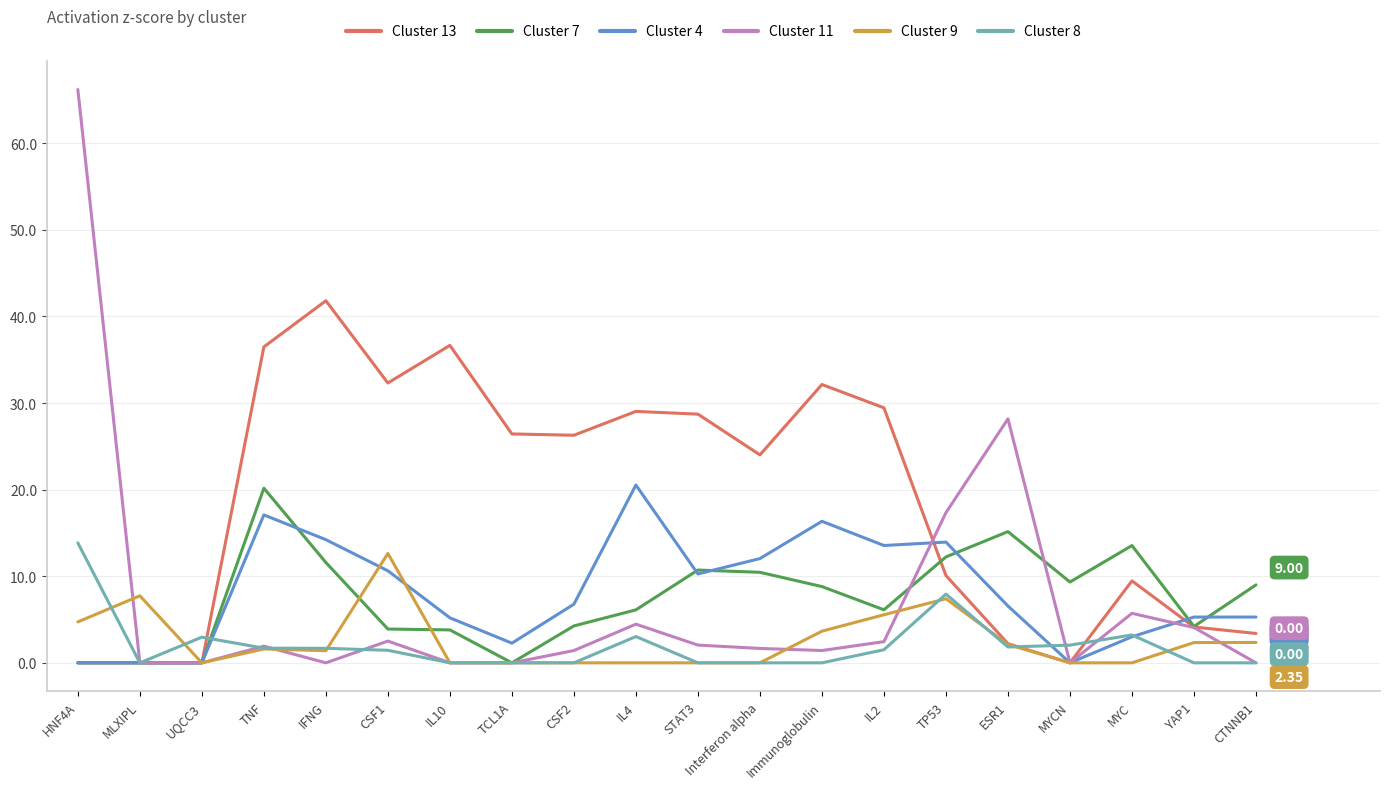

What position from the right is IFNG?

16